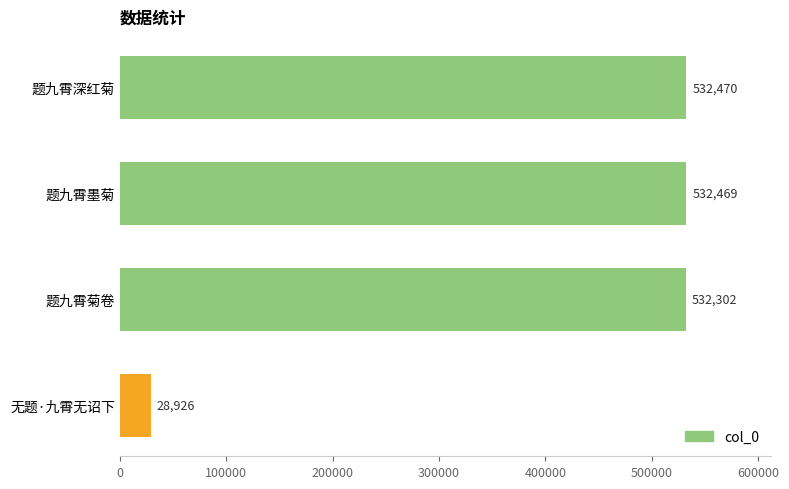

Which has a higher value, 题九霄深红菊 or 题九霄菊卷?

题九霄深红菊